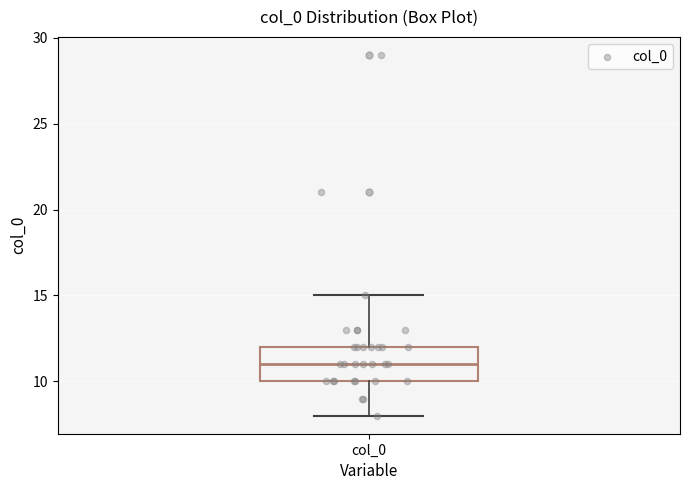

Where does the upper whisker of the box for col_0 end on the y-axis? The values are not printed on the chart, so give them approximately, as read against the axis.

15